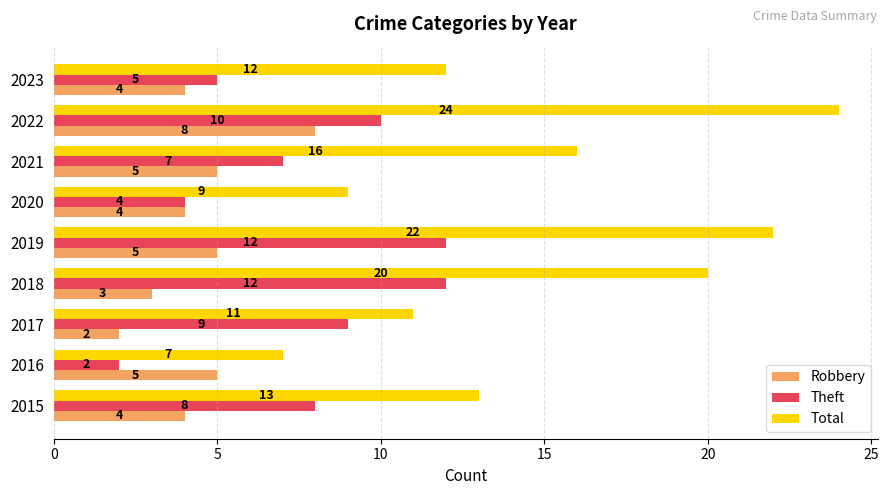

Rank the series by their maximum value, from highest to lowest.

Total, Theft, Robbery